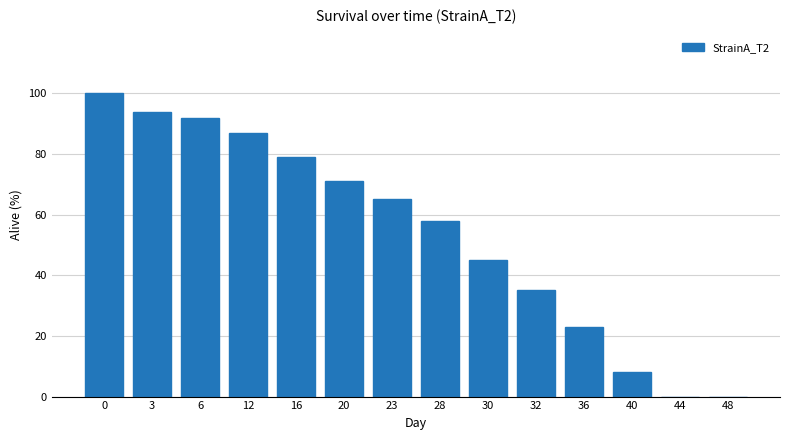

Reading right to left, transcribe all the data shown in this chart.

48=0	44=0	40=8	36=23	32=35	30=45	28=58	23=65	20=71	16=79	12=87	6=92	3=94	0=100